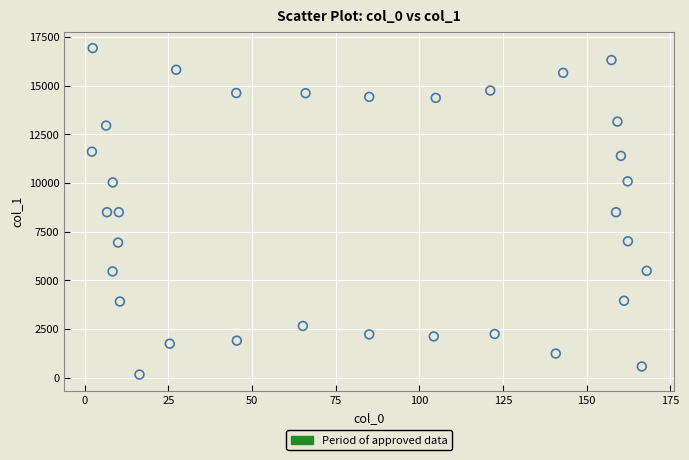

What is the range of X values (max minus min)?

165.8